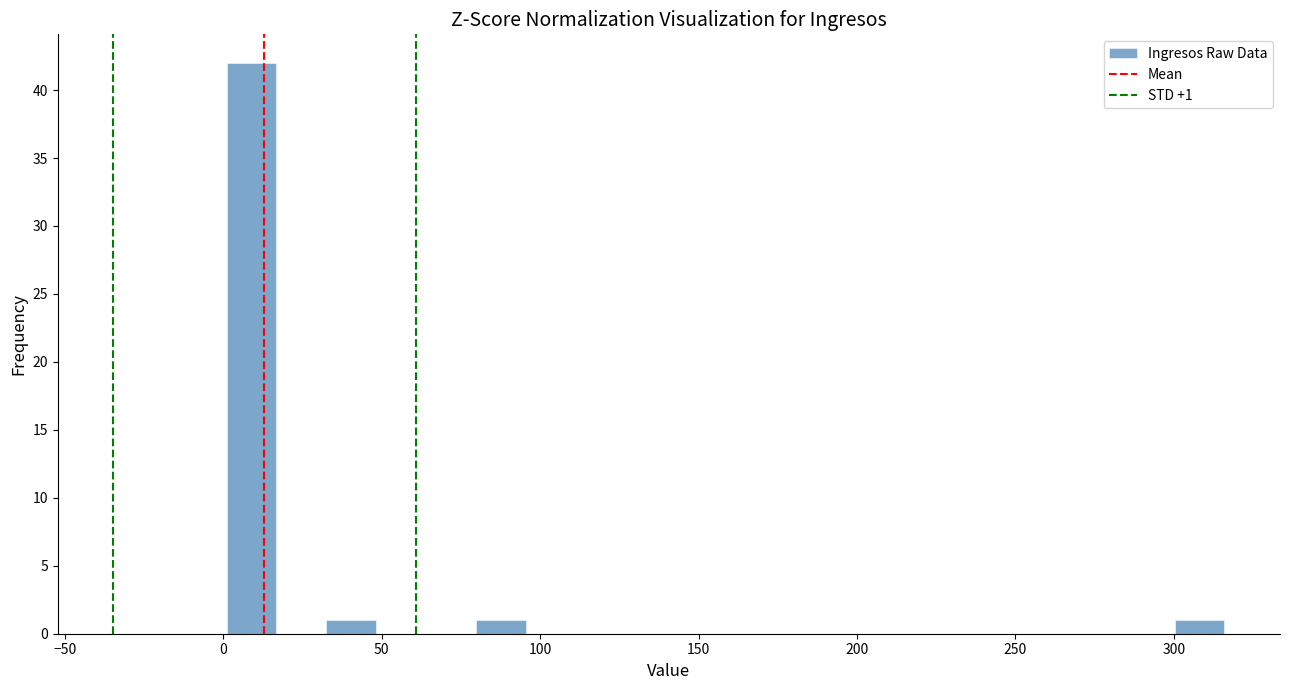

Around what value on the x-axis is the tallest bar? Give the approximate position of its centre, as read against the axis.

10